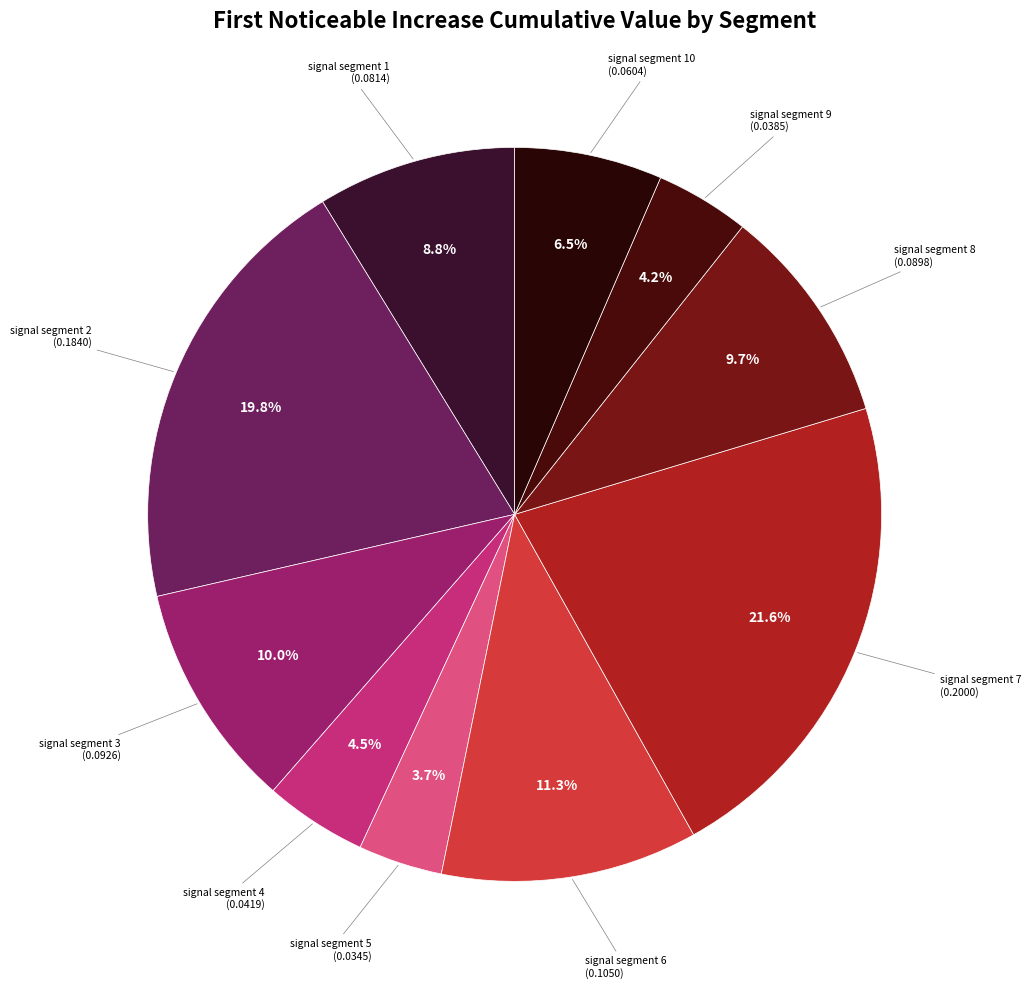

How many segments does this pie chart have?

10